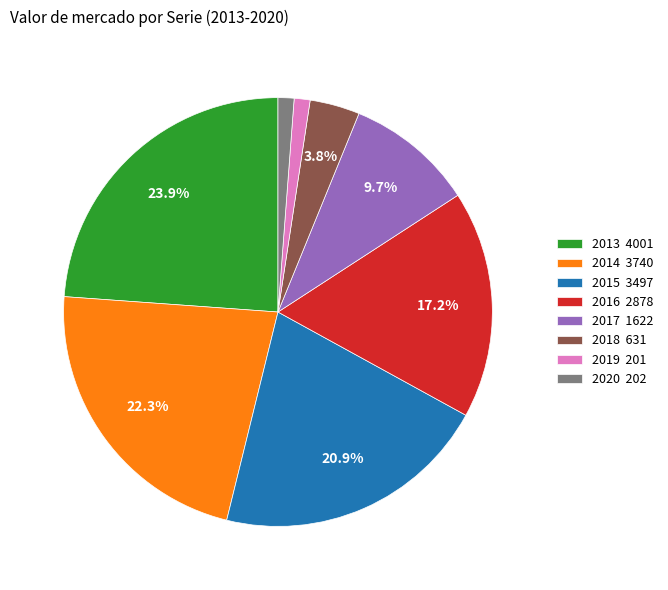

Is there any slice that represents more than half of the pie?

No